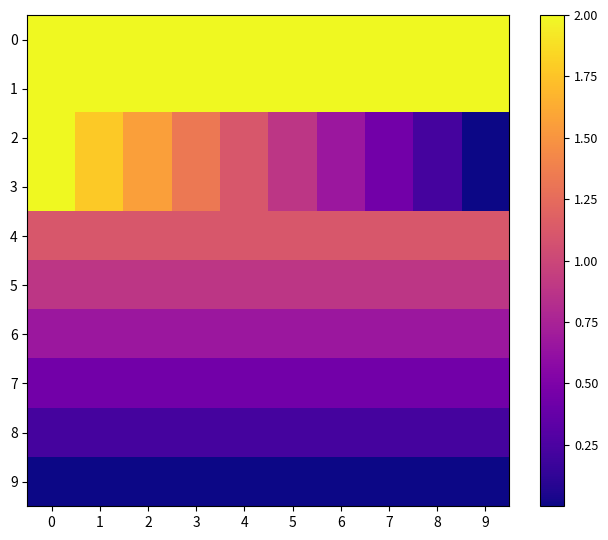

At which category does the chart reach its minimum across all series?

9